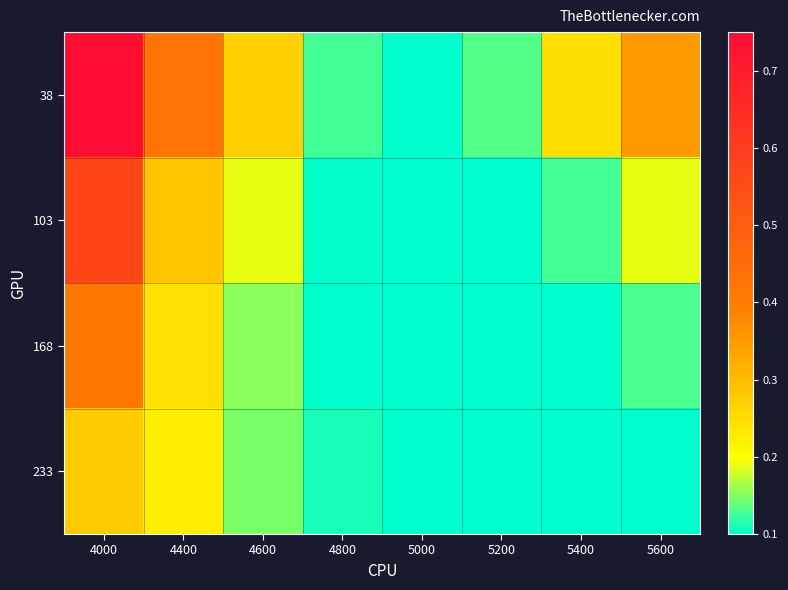

Which series has the largest total across all categories?

38